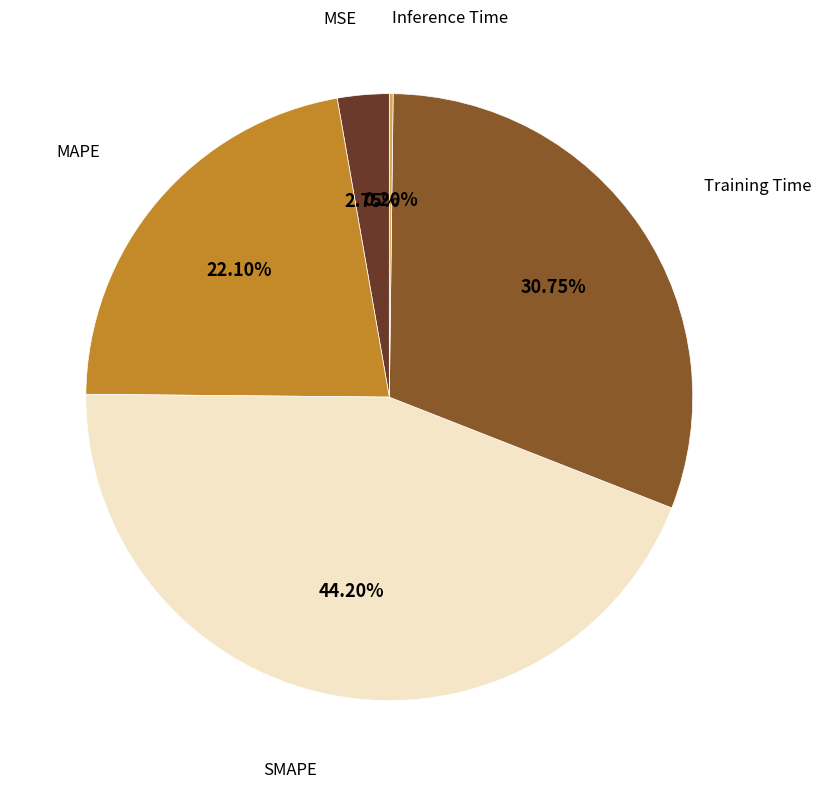

Is there any slice that represents more than half of the pie?

No